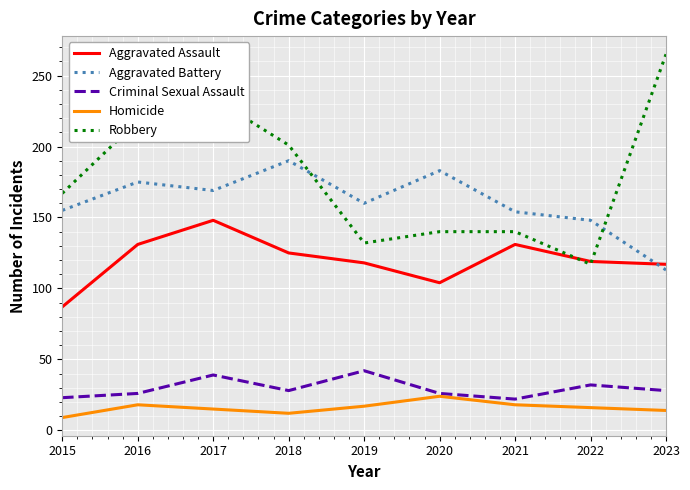

The value of Criminal Sexual Assault at 2018 is 49. True or false?

False